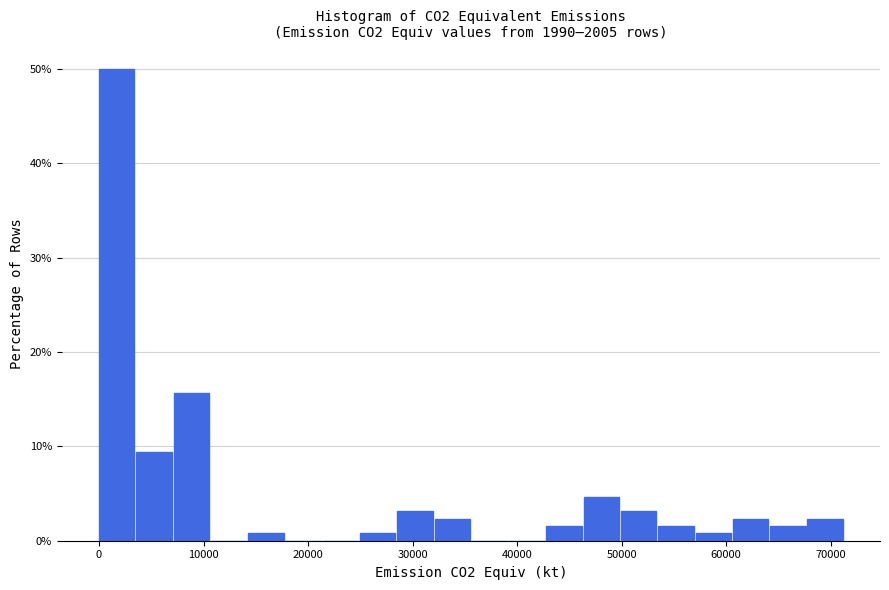

Read against the x-axis, roughly where is the centre of the tallest bar?

2000